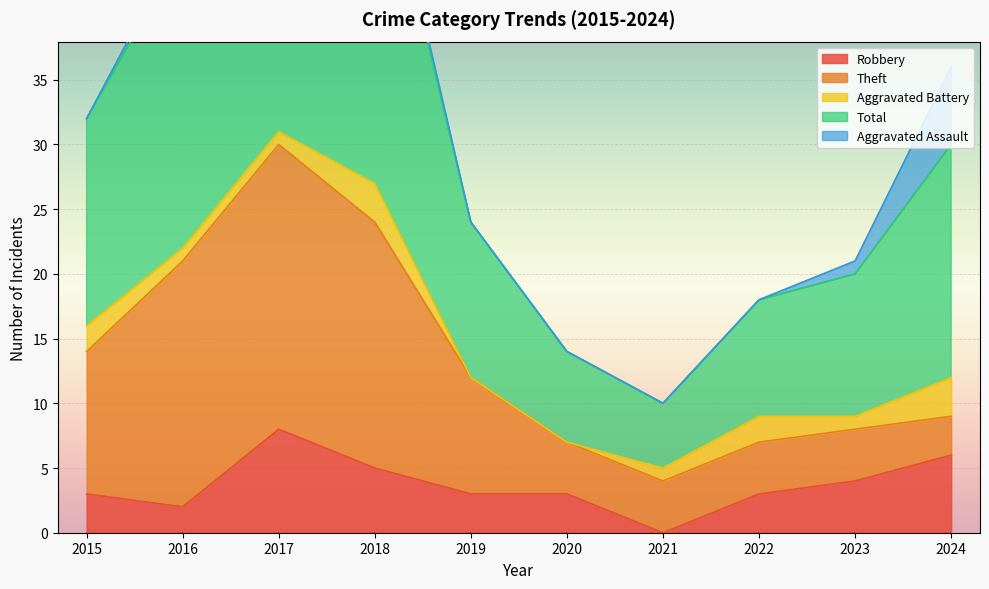

True or false: Aggravated Battery and Theft intersect in this chart.

False